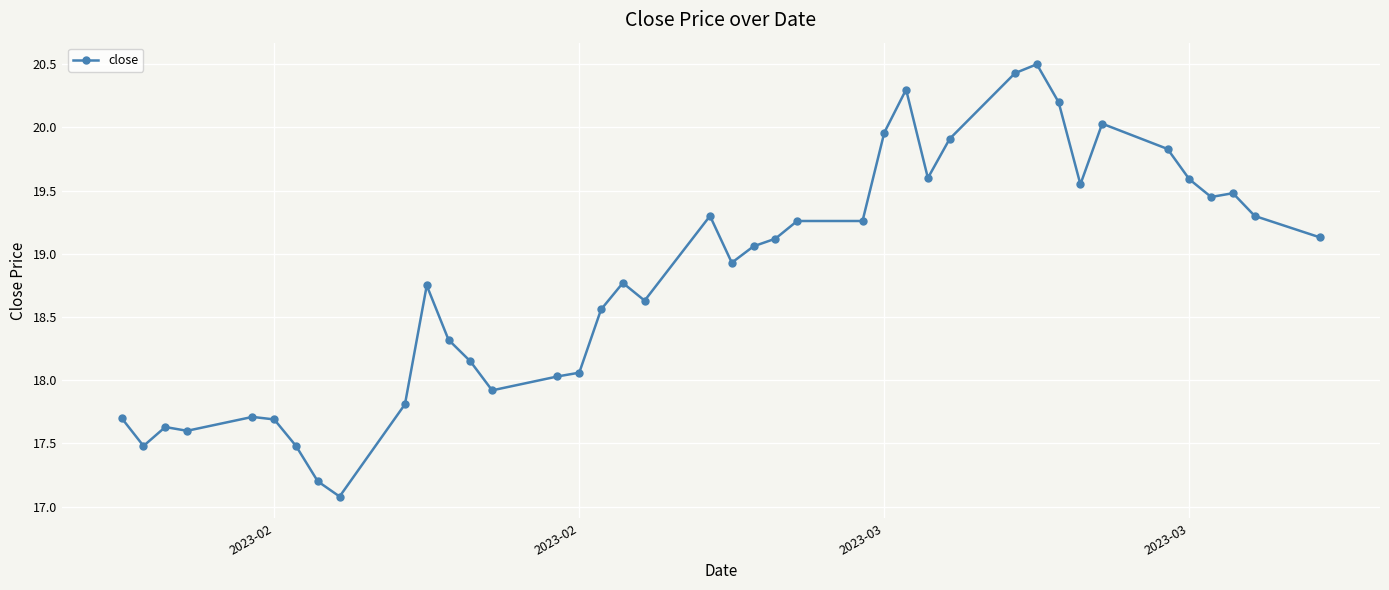

What is the difference between the maximum and second lowest values?

3.3